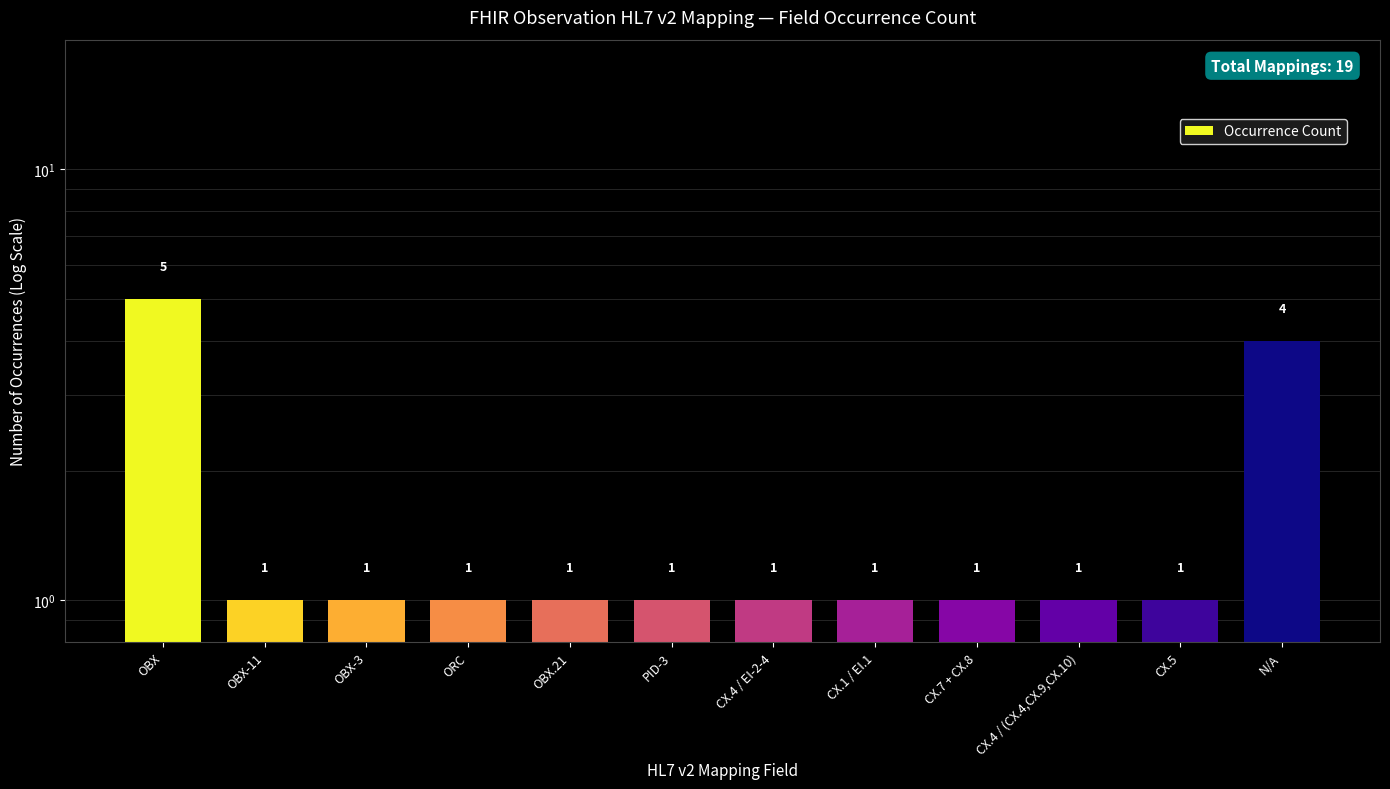

True or false: the data shows 2 at ORC.

False